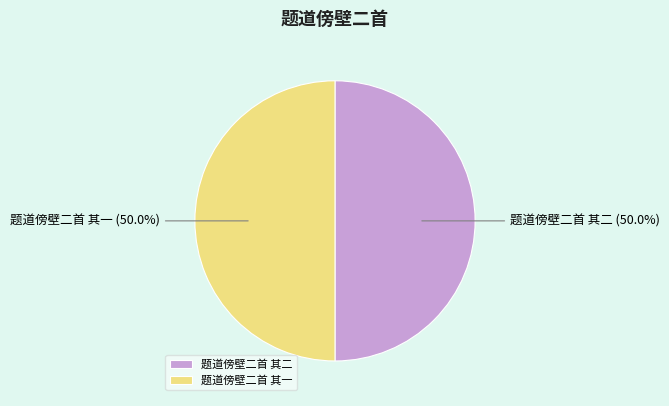

What percentage is the 题道傍壁二首 其一 slice, to the nearest percent?

50%